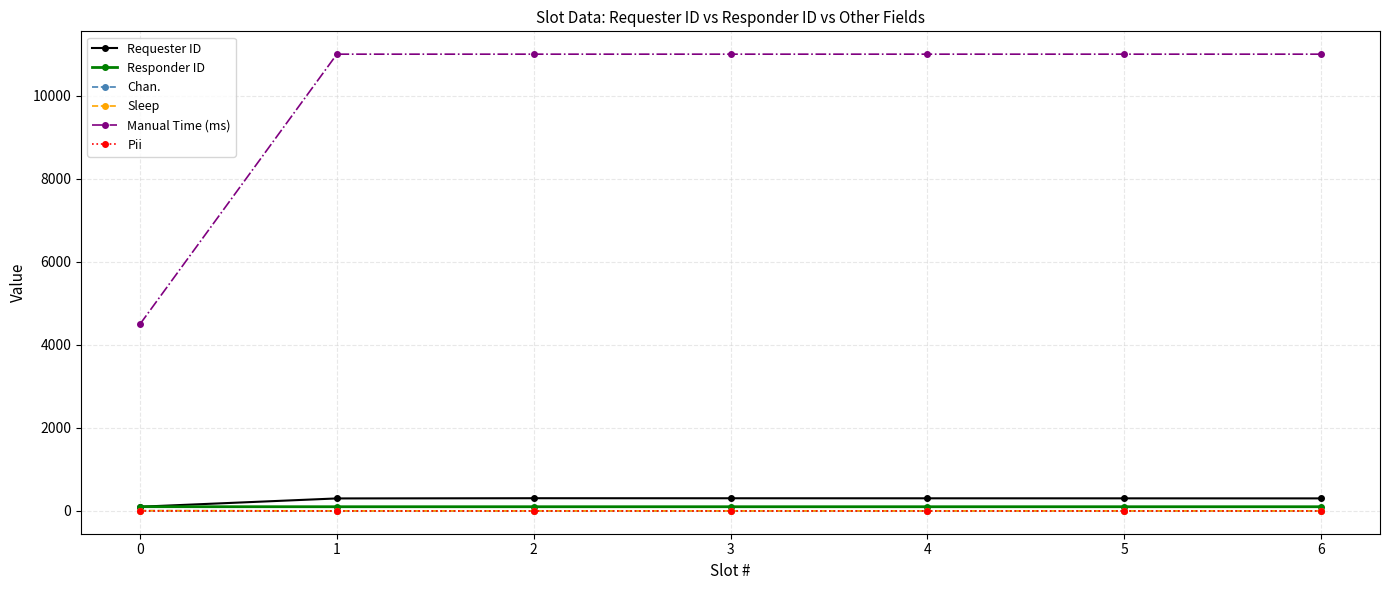

At which category is the sum across all series the highest?

2